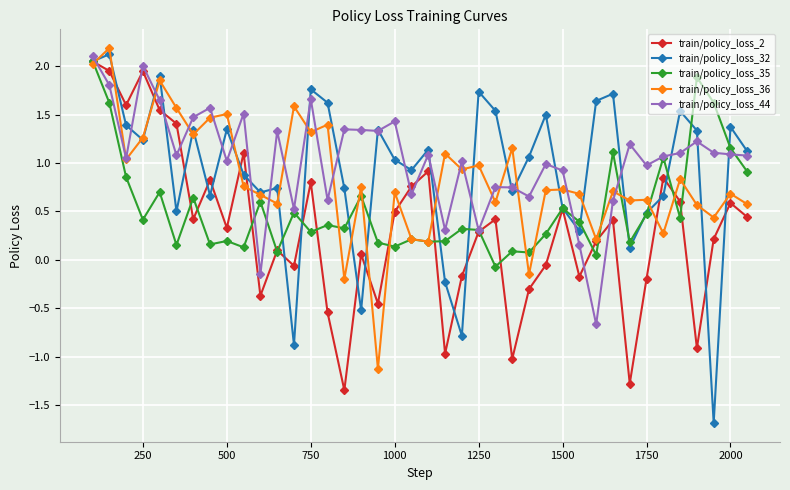

Which series has the largest range (max minus min)?

train/policy_loss_32